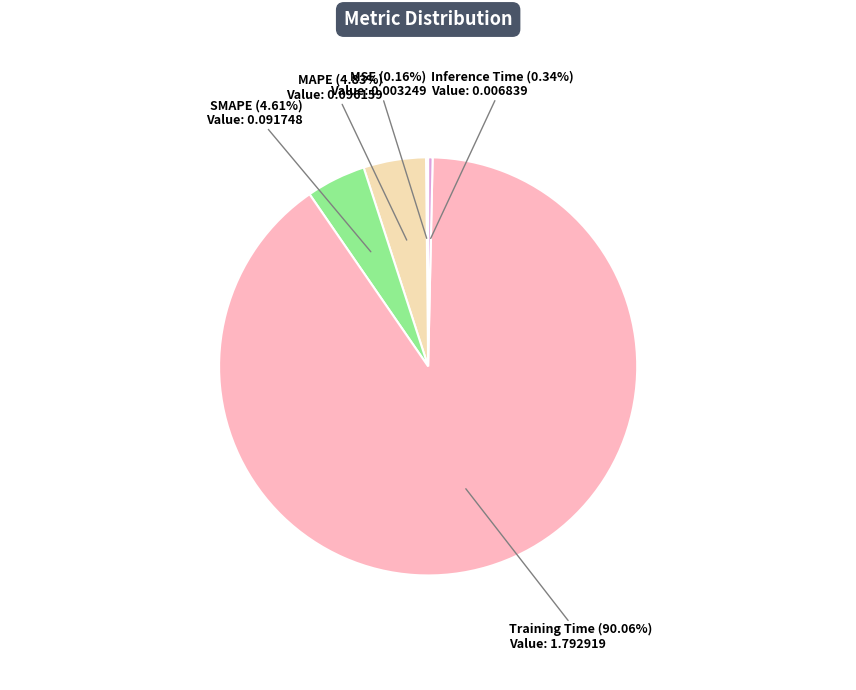

Between MAPE and Inference Time, which is larger?

MAPE